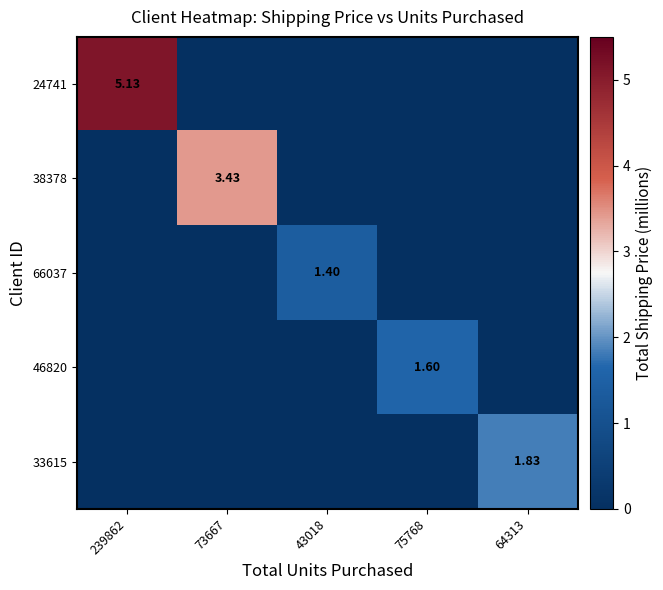

What is the maximum value shown in the chart?

5.1